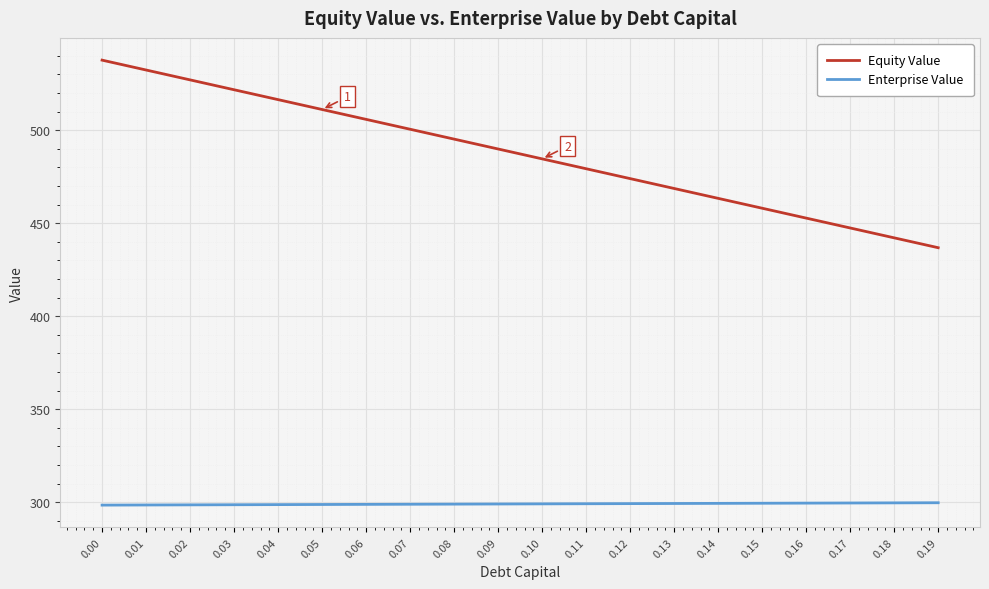

True or false: Equity Value and Enterprise Value cross at least once.

False